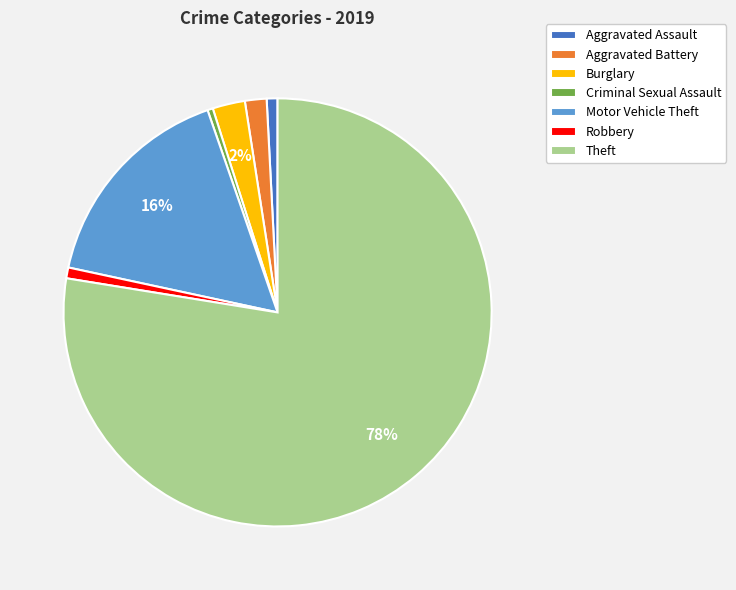

Combined, do Burglary and Theft account for over 50%?

Yes